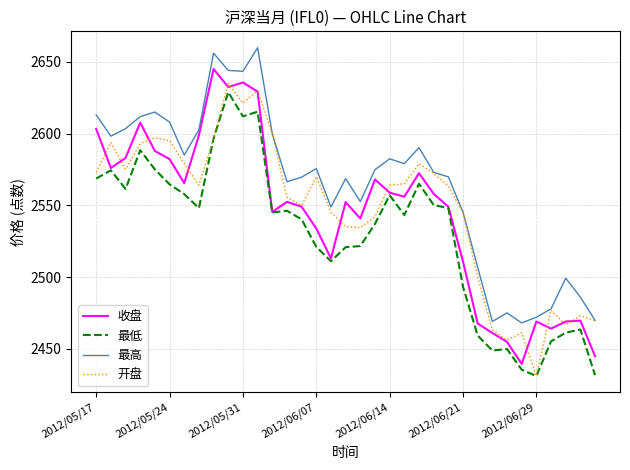

What is the greatest value displayed?

2659.8